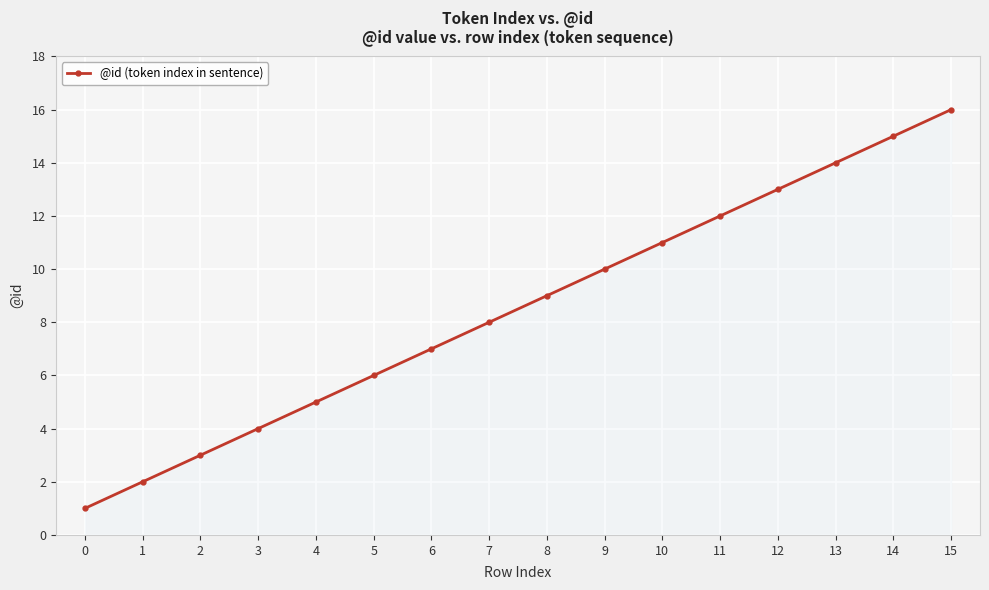

List the labels in order of value, smallest first.

0, 1, 2, 3, 4, 5, 6, 7, 8, 9, 10, 11, 12, 13, 14, 15